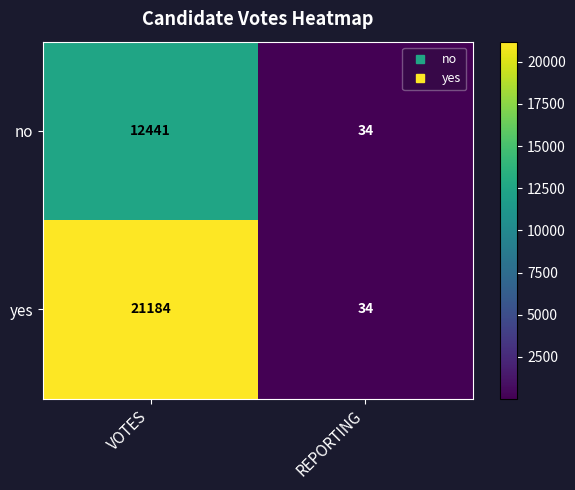

The value of no at REPORTING is 61. True or false?

False